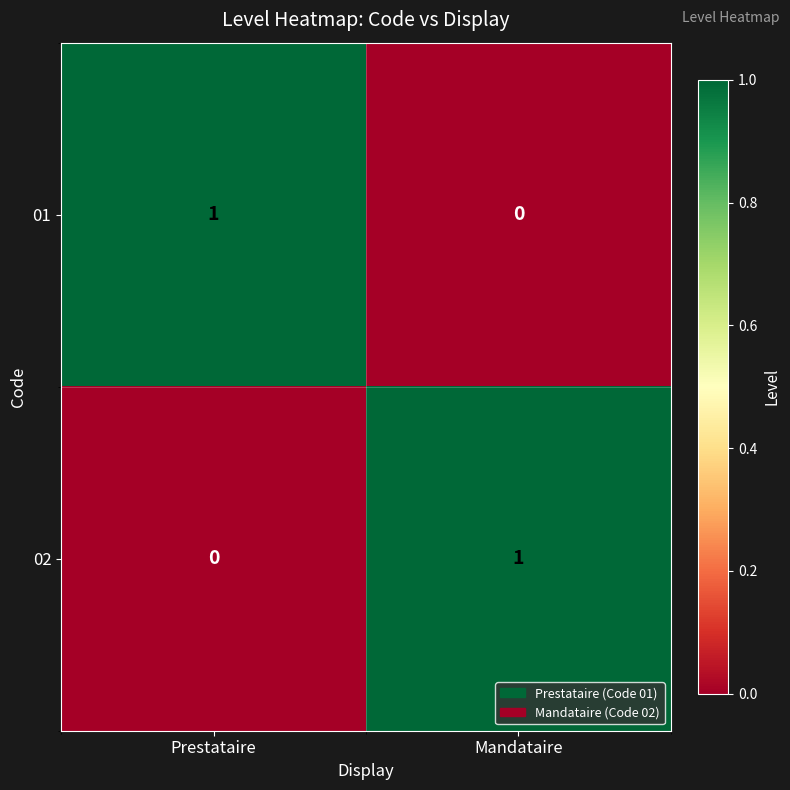

Reading left to right, list all the values displayed in this chart.

01: Prestataire=1	Mandataire=0
02: Prestataire=0	Mandataire=1